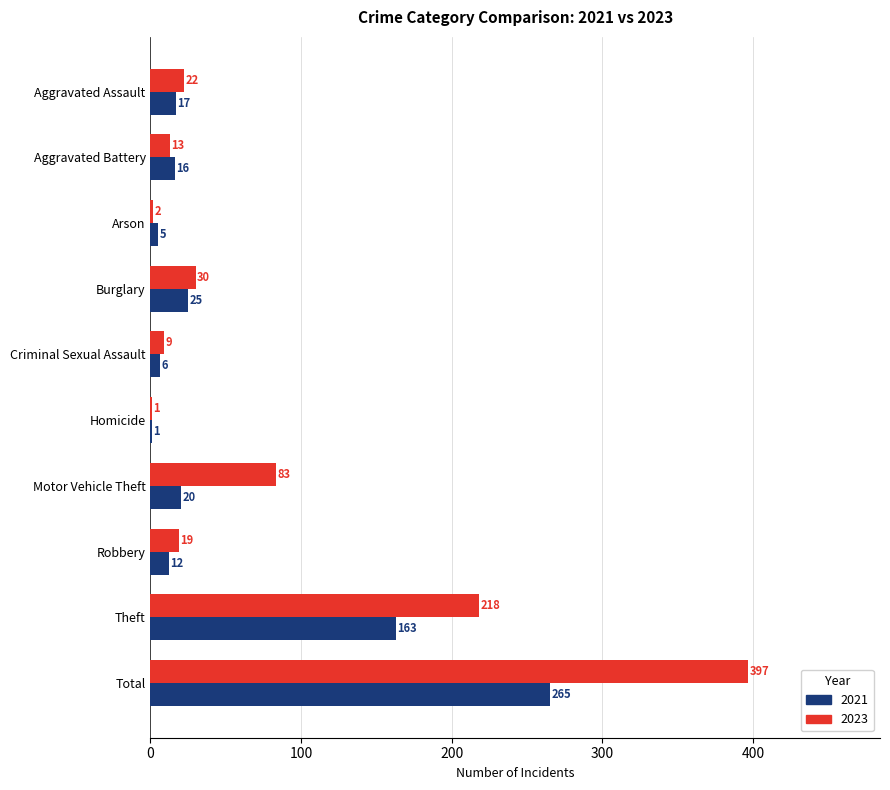

At which label is 2021 closest to 133?

Theft